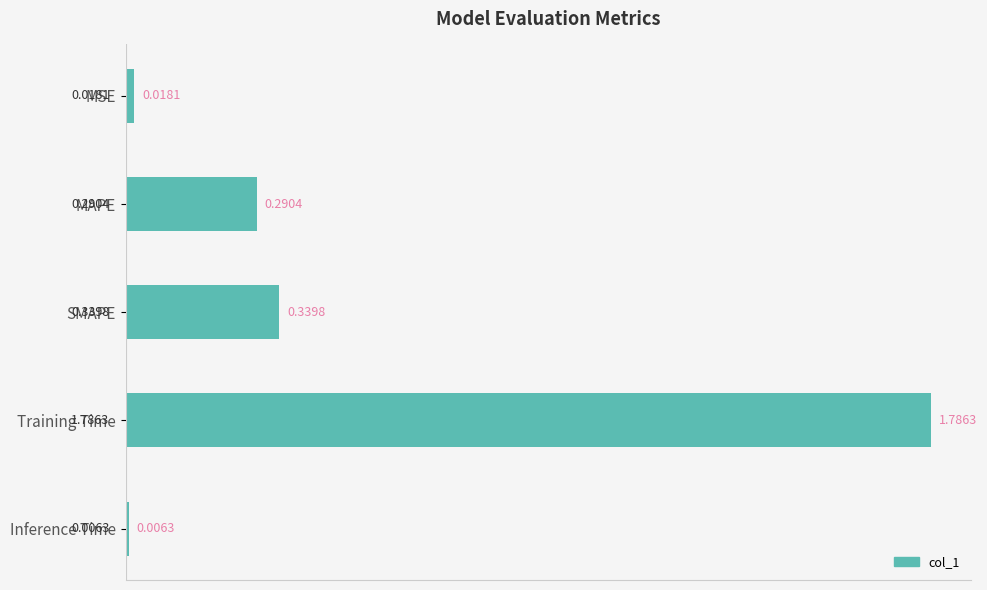

What is the sum of all values?

2.4